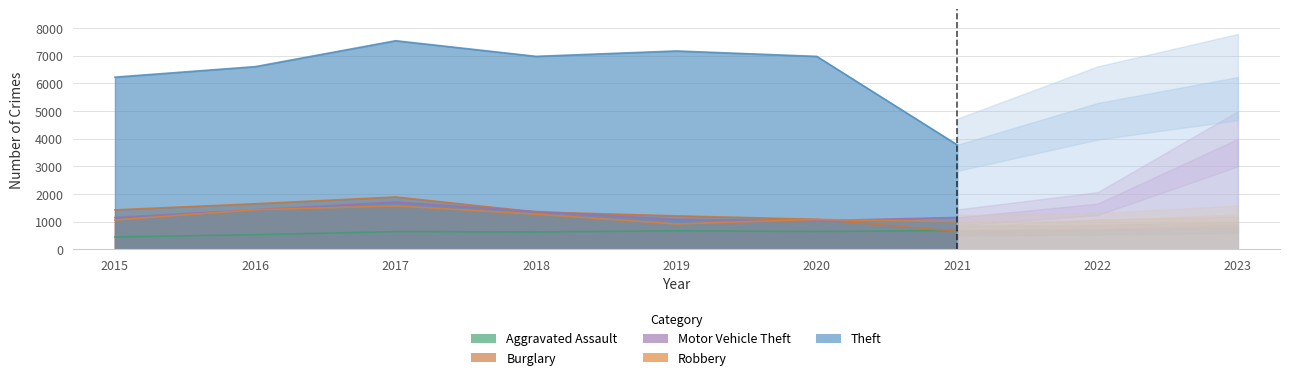

Reading right to left, transcribe all the data shown in this chart.

Aggravated Assault: 2023=795	2022=715	2021=682	2020=648	2019=673	2018=630	2017=643	2016=531	2015=450
Burglary: 2023=951	2022=865	2021=655	2020=1090	2019=1214	2018=1355	2017=1896	2016=1651	2015=1431
Motor Vehicle Theft: 2023=3997	2022=1655	2021=1157	2020=1040	2019=1090	2018=1371	2017=1715	2016=1436	2015=1155
Robbery: 2023=1269	2022=1054	2021=1002	2020=1086	2019=921	2018=1274	2017=1573	2016=1436	2015=1065
Theft: 2023=6230	2022=5291	2021=3781	2020=6976	2019=7172	2018=6977	2017=7542	2016=6606	2015=6226